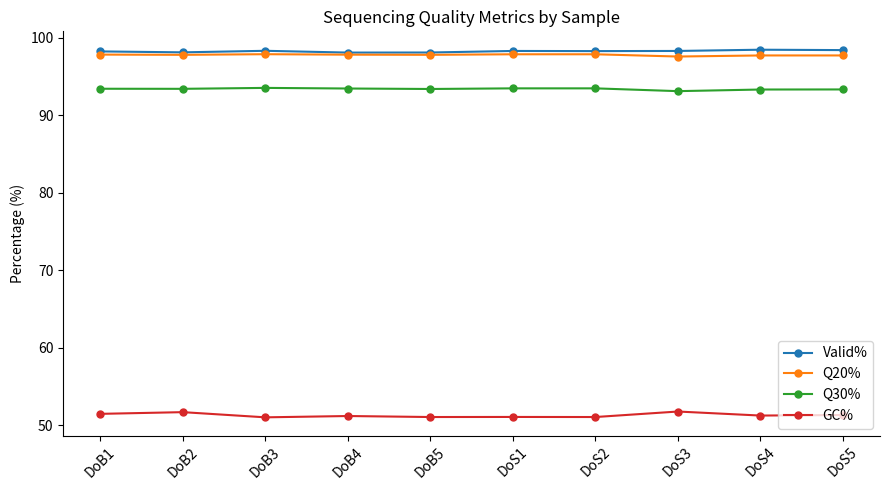

What is the label of the 6th point from the left?

DoS1